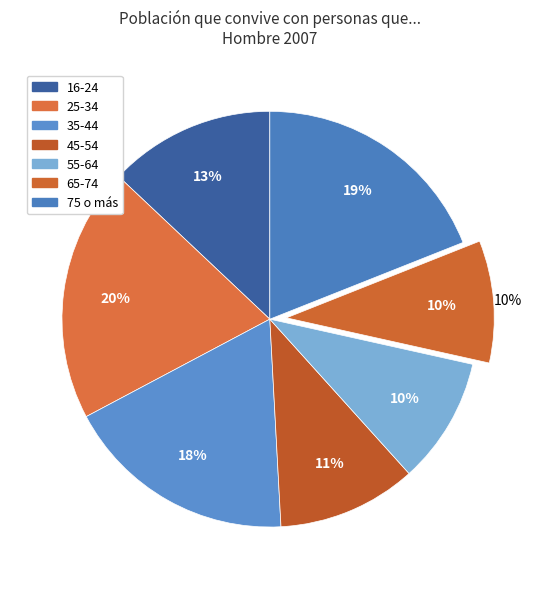

To the nearest percent, what percentage of the pie is 35-44?

18%